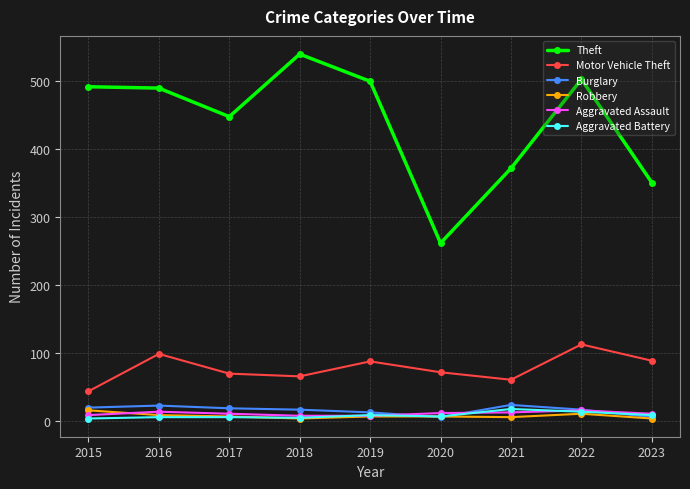

How many interior local valleys does the Theft series have?

2